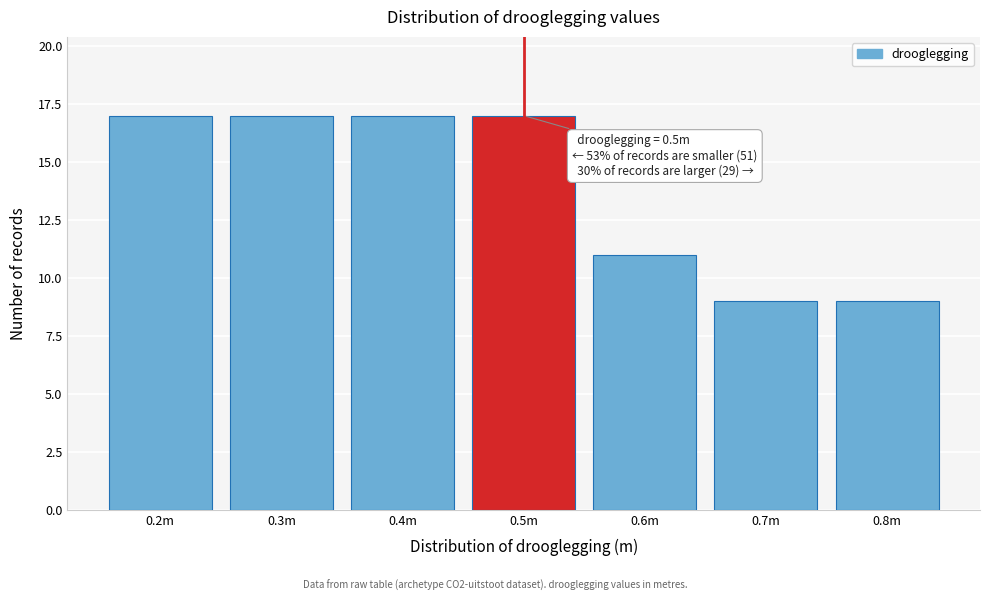

Reading left to right, transcribe all the data shown in this chart.

17	17	17	17	11	9	9